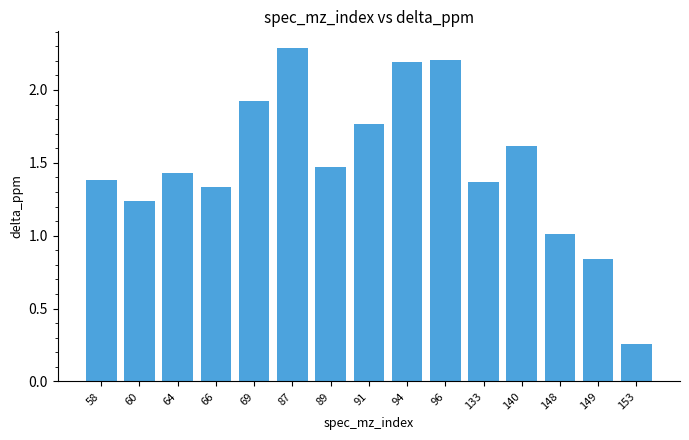

Which category has the lowest value across all series?

153